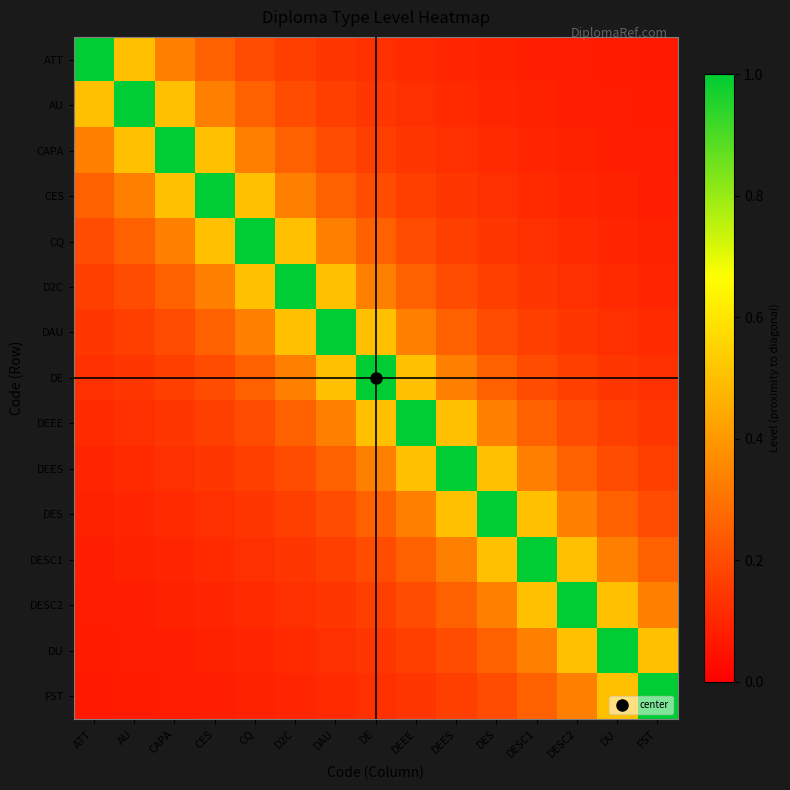

What is the smallest value displayed?

0.1